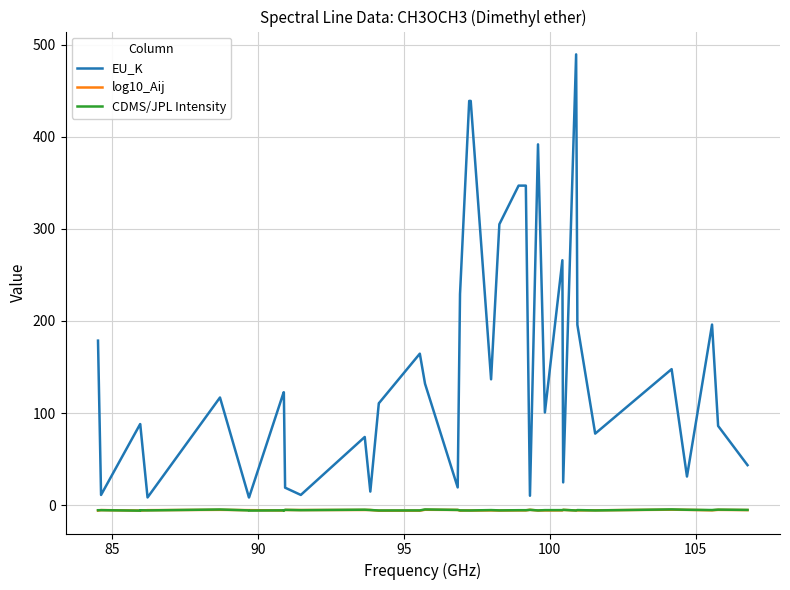

What is the greatest value displayed?

489.4